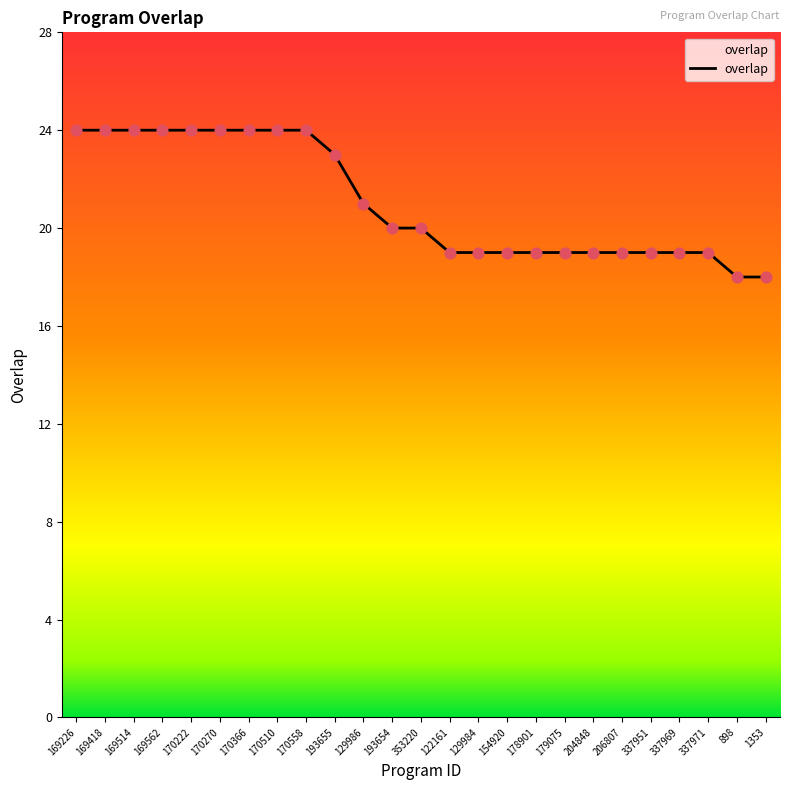

What is the ratio of the value at 169562 to the value at 898?

1.3